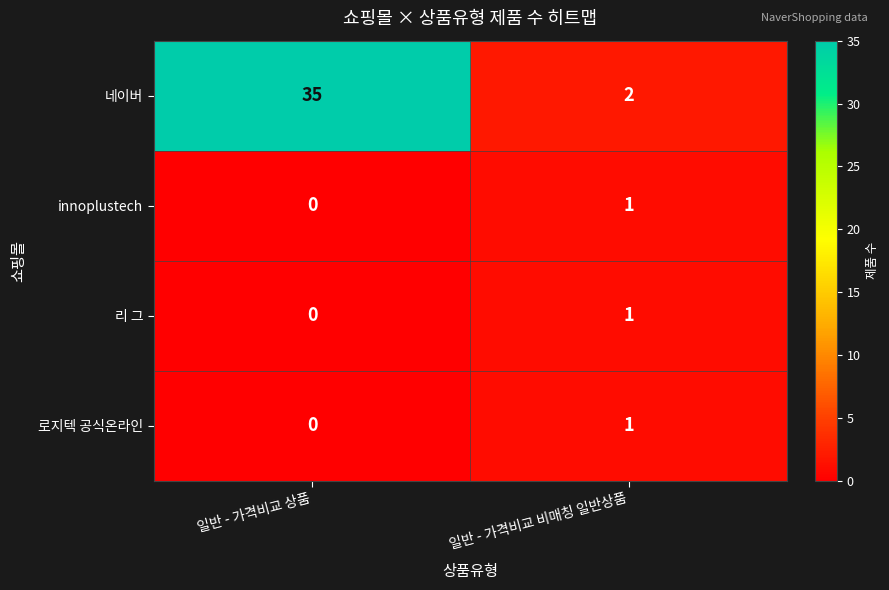

The 로지텍 공식온라인 series shows 0 at 일반 - 가격비교 상품. True or false?

True